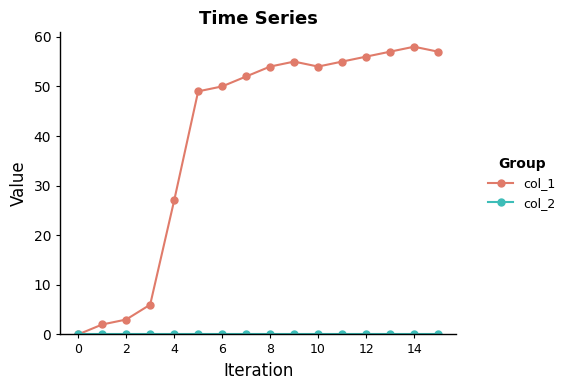

What is the maximum value shown in the chart?

58